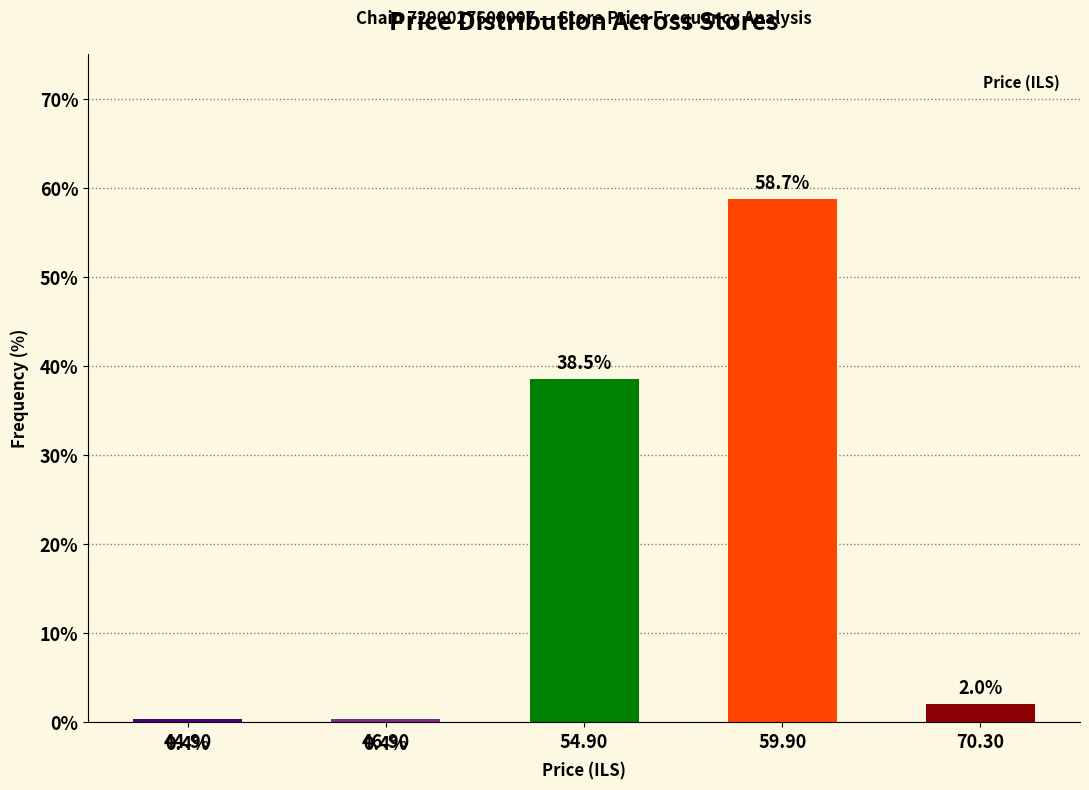

How many categories are shown in the chart?

5